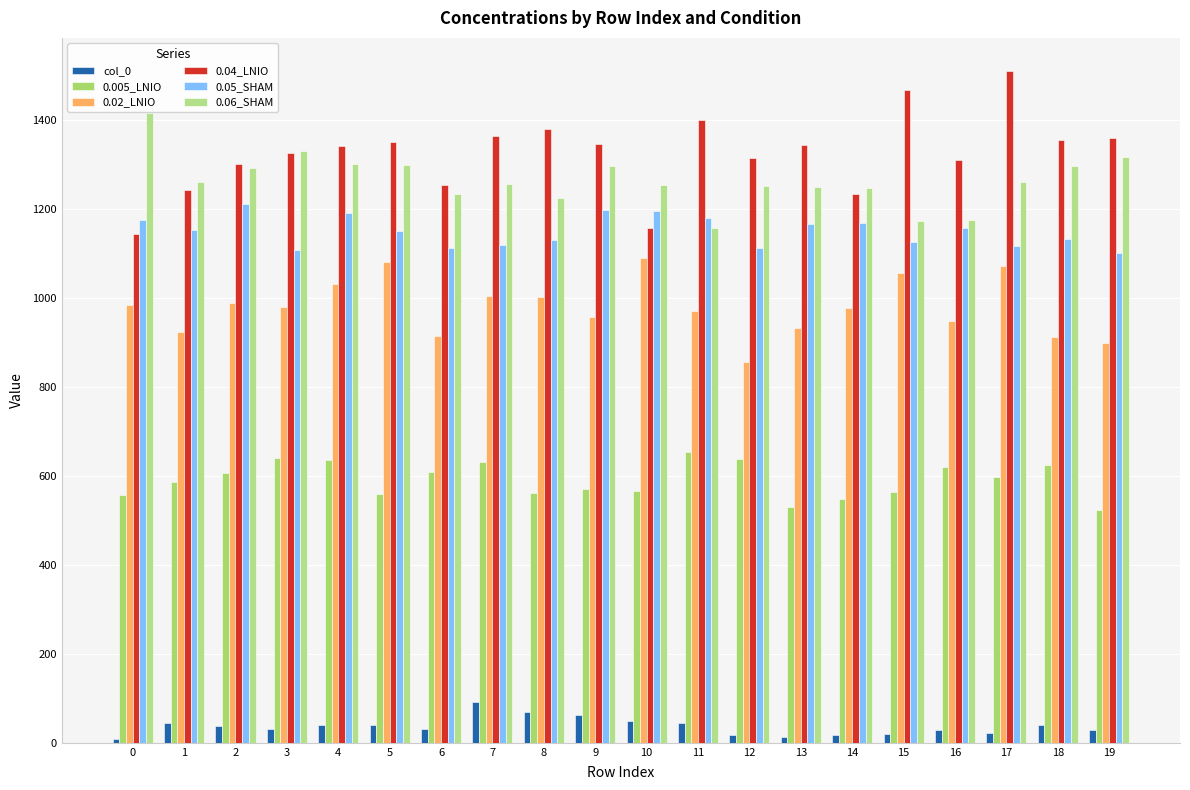

What is the difference between the maximum and second lowest values in the 0.02_LNIO series?

191